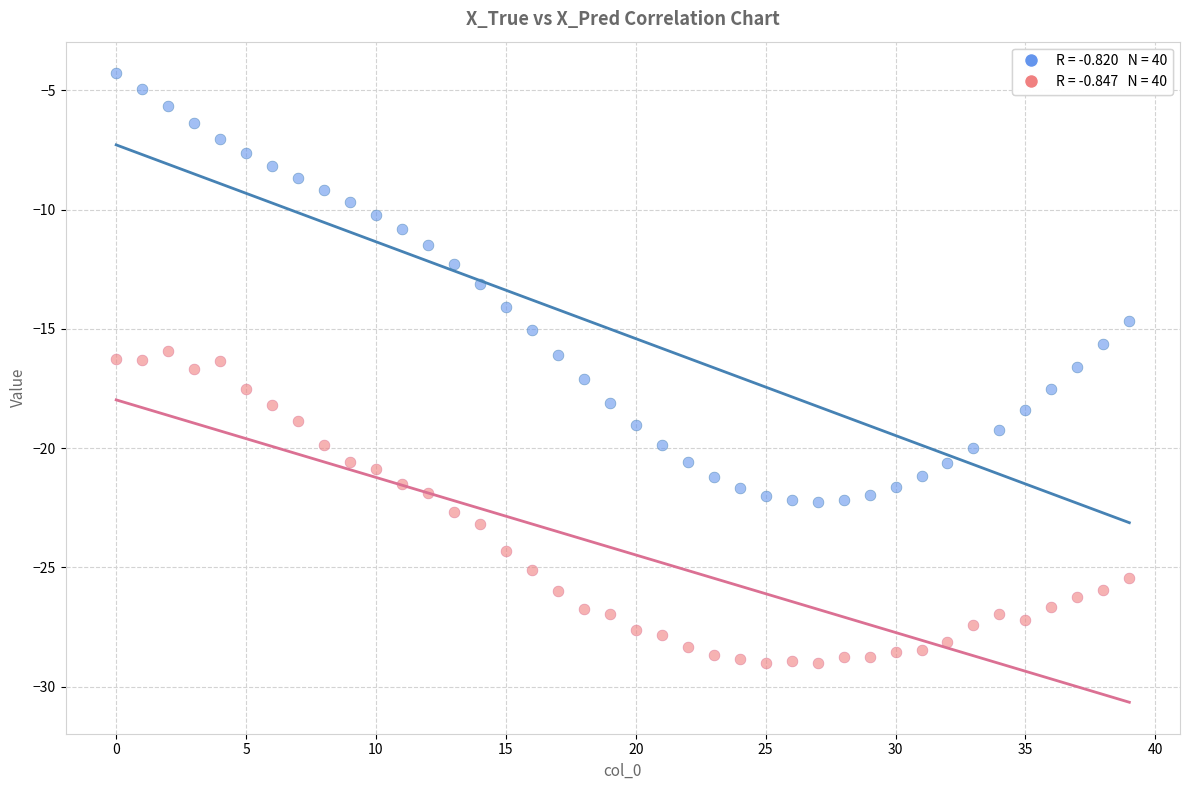

Across all data points, what is the range of Y values (max minus min)?

24.7